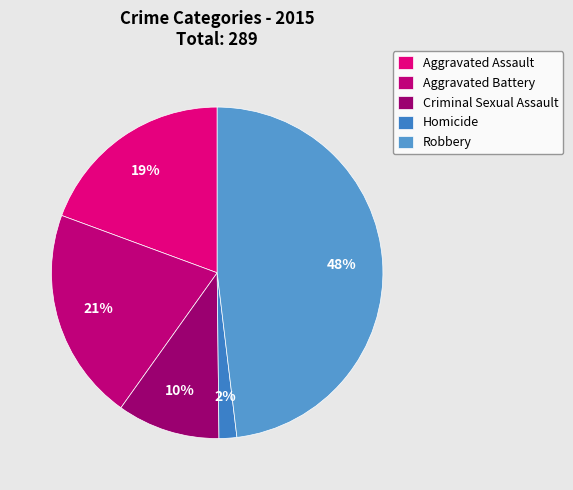

To the nearest percent, what is the average slice percentage?

20%